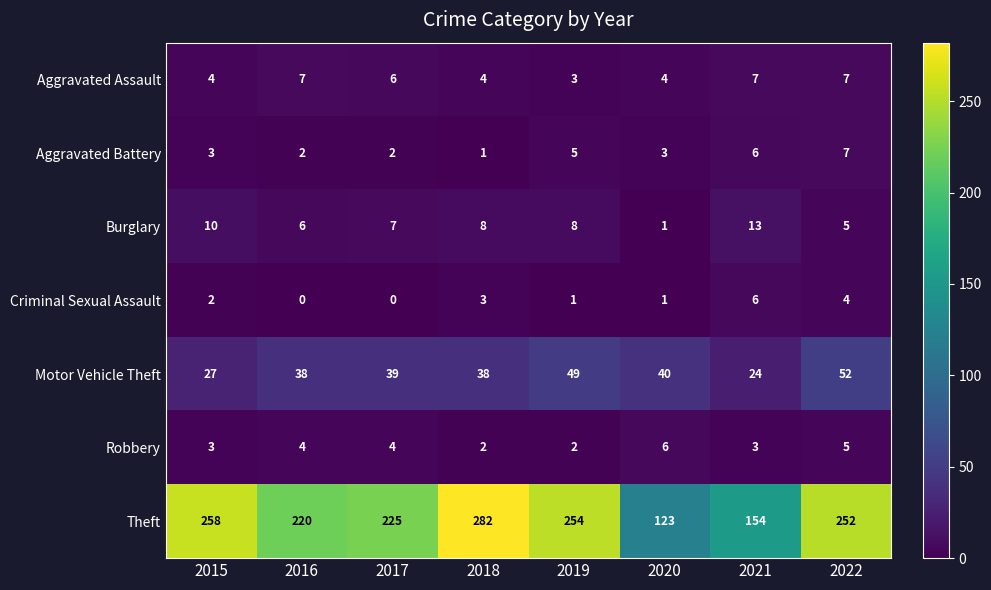

At which category is the sum across all series the highest?

2018